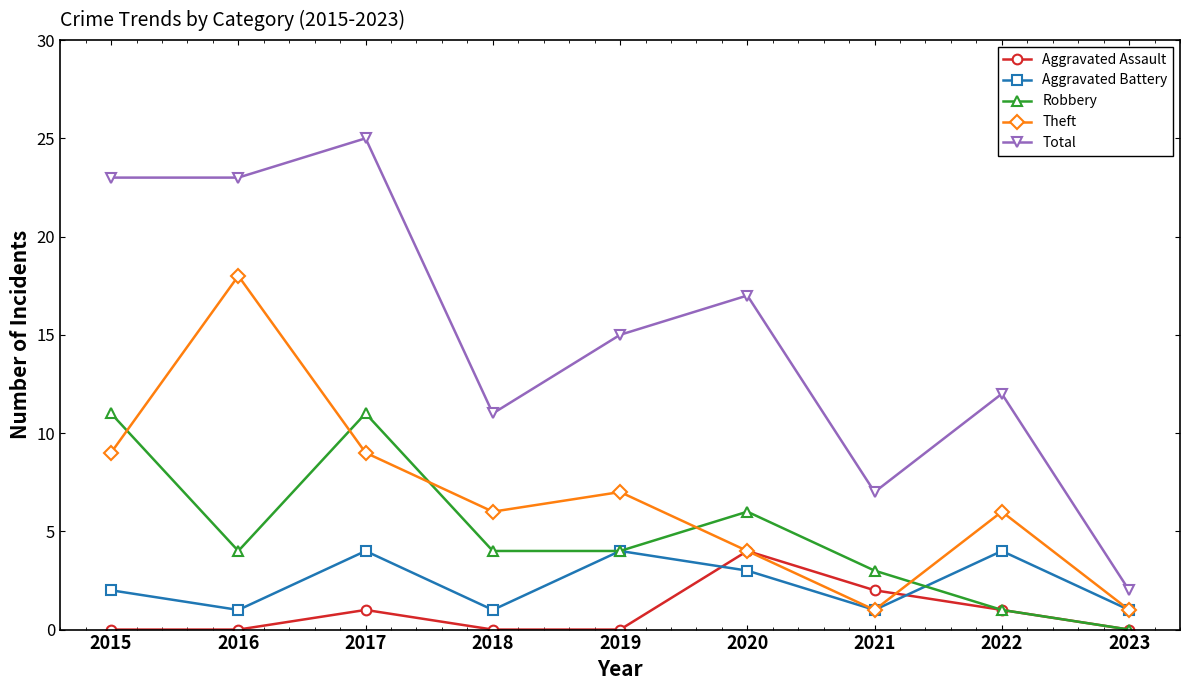

What is the value of the Total point at the 9th from the left?

2